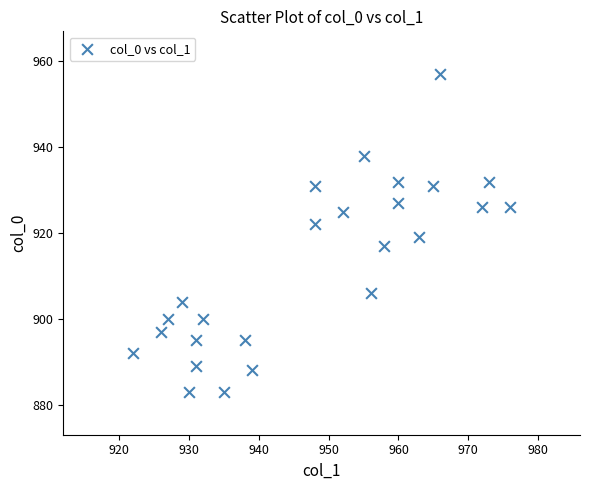

What Y value in the scatter plot is closest to 920?

919